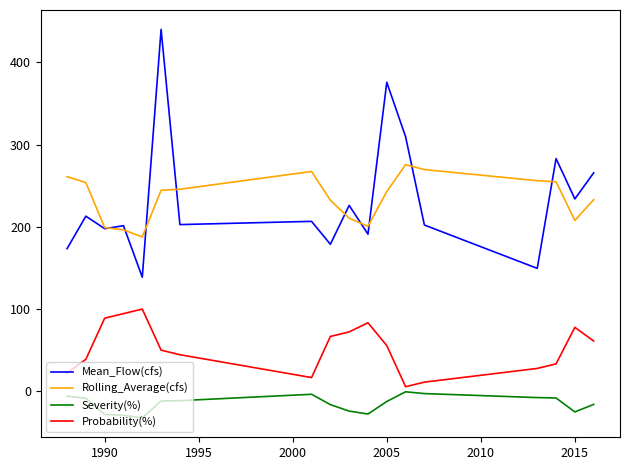

What is the minimum value shown in the chart?

-32.3